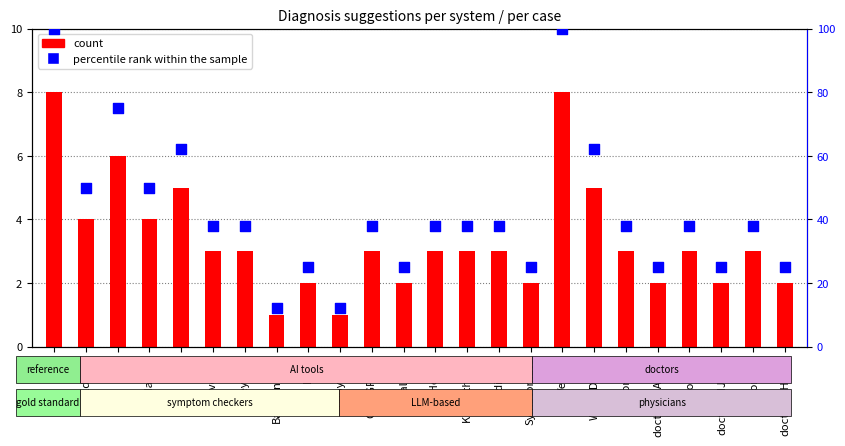

Which series reaches the minimum Y coordinate?

count